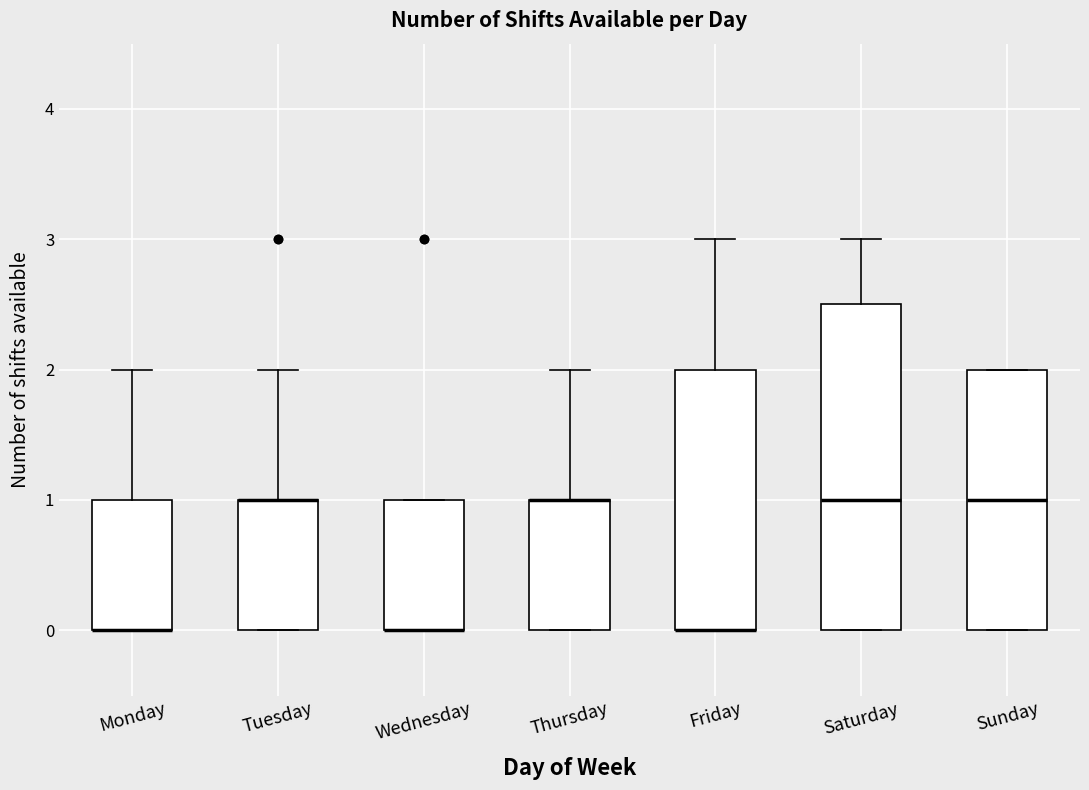

Reading left to right, read every box against the y-axis: the position of its median line, the range the box covers, and the ends of its whiskers. The values are not printed on the chart, so give them approximately, as read against the axis.

Monday: median 0.0 (drawn on the box's lower edge), box 0.0 to 1.0, whiskers 0.0 to 2.0
Tuesday: median 1.0 (drawn on the box's upper edge), box 0.0 to 1.0, whiskers 0.0 to 2.0
Wednesday: median 0.0 (drawn on the box's lower edge), box 0.0 to 1.0, whiskers 0.0 to 1.0
Thursday: median 1.0 (drawn on the box's upper edge), box 0.0 to 1.0, whiskers 0.0 to 2.0
Friday: median 0.0 (drawn on the box's lower edge), box 0.0 to 2.0, whiskers 0.0 to 3.0
Saturday: median 1.0, box 0.0 to 2.5, whiskers 0.0 to 3.0
Sunday: median 1.0, box 0.0 to 2.0, whiskers 0.0 to 2.0